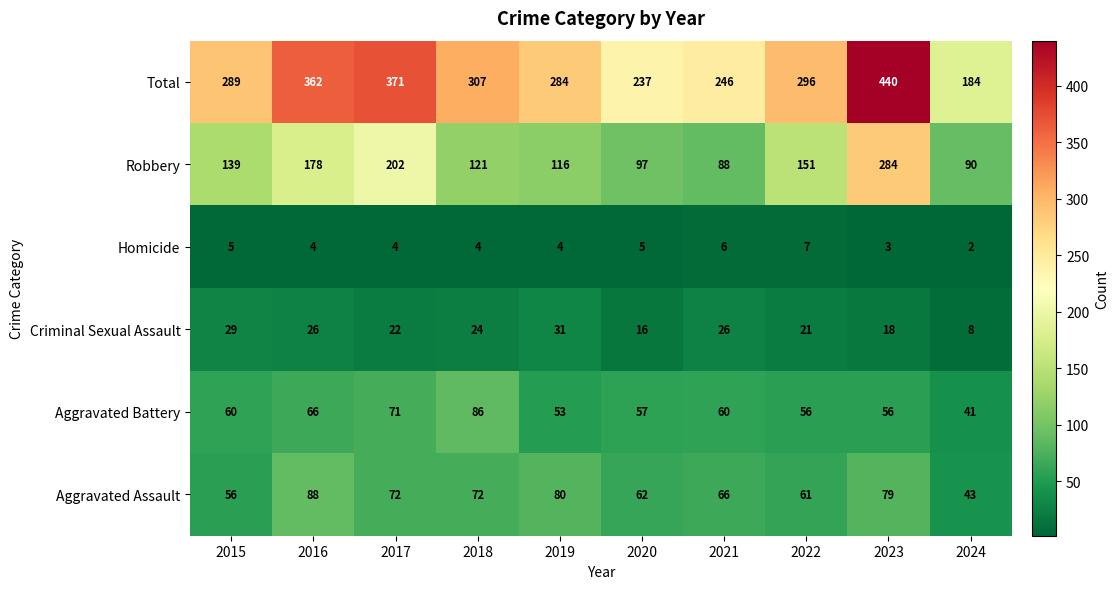

What is the difference between the highest and lowest values at 2016?

358